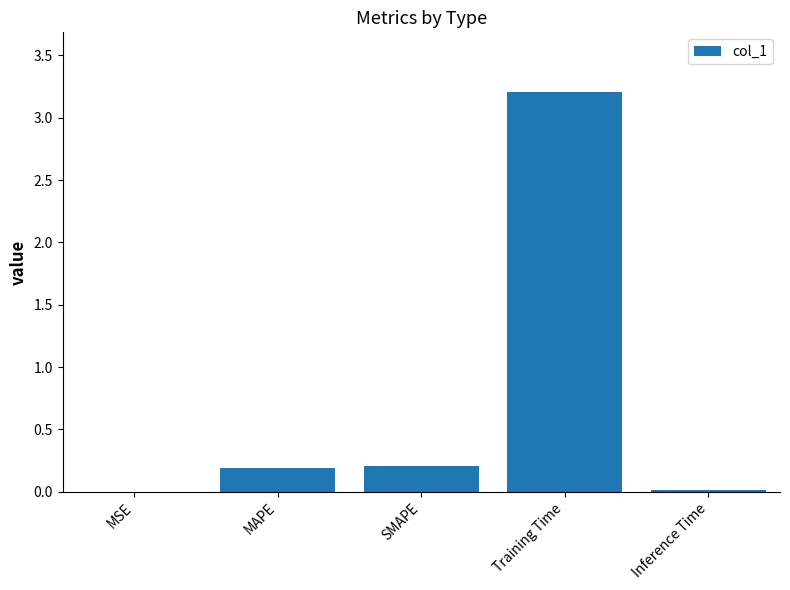

What is the average value?

0.7